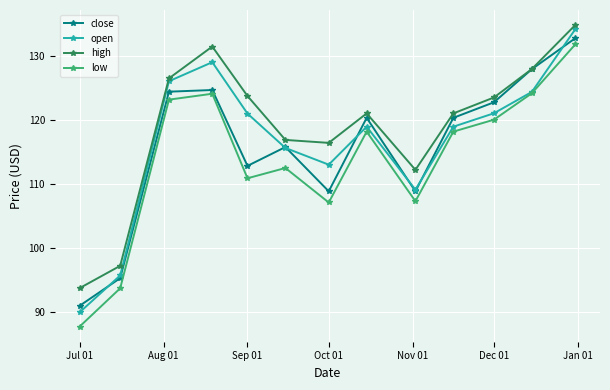

List the series in order of their peak value, lowest first.

low, close, open, high